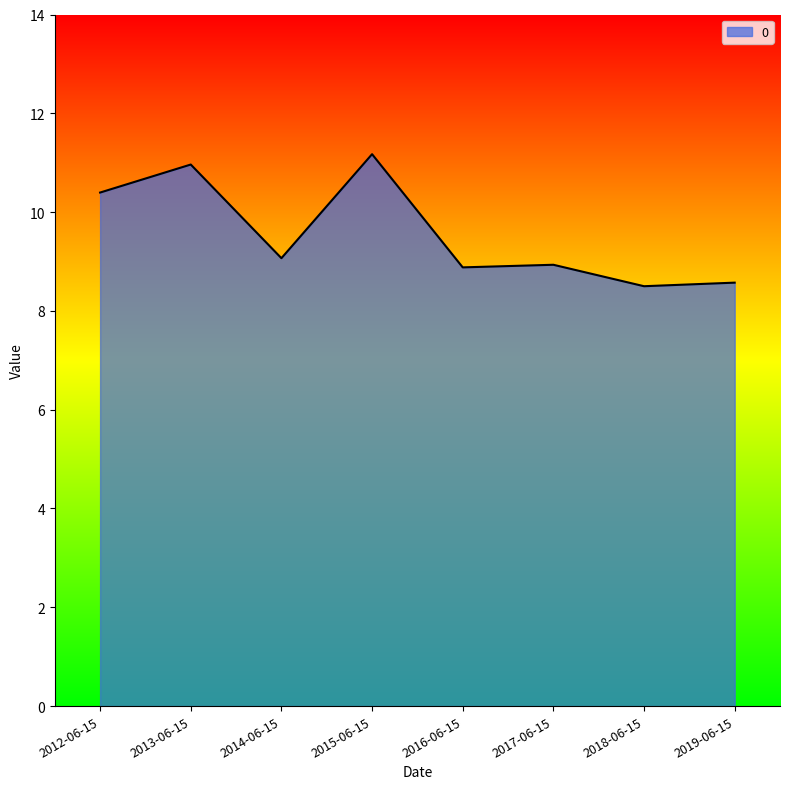

What is the smallest value displayed?

8.5